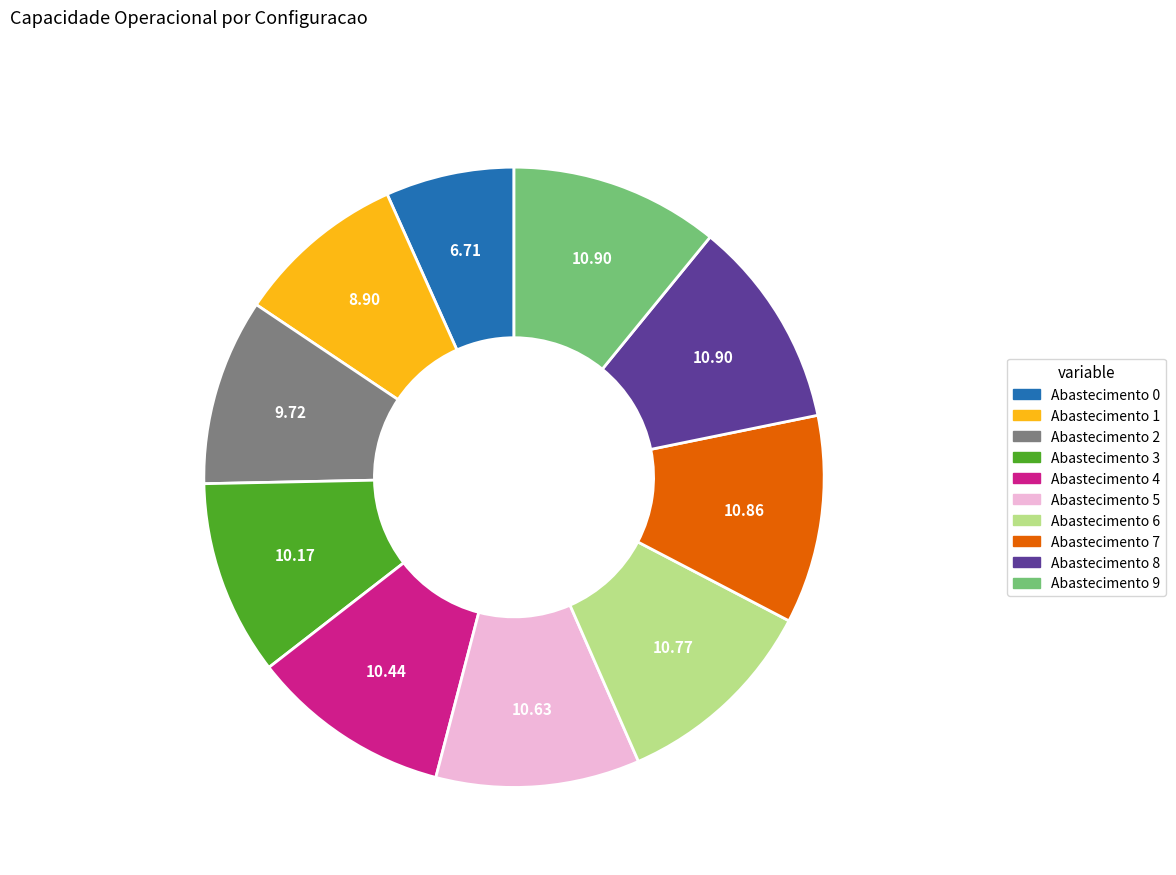

Count the number of slices in the pie.

10